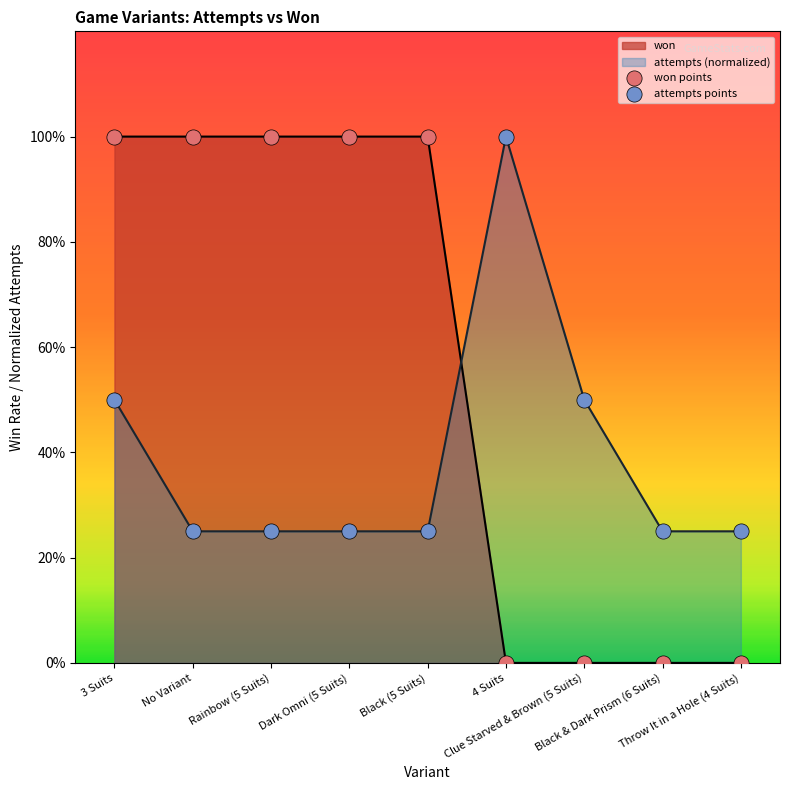

At how many categories does at least one series exceed 0?

9